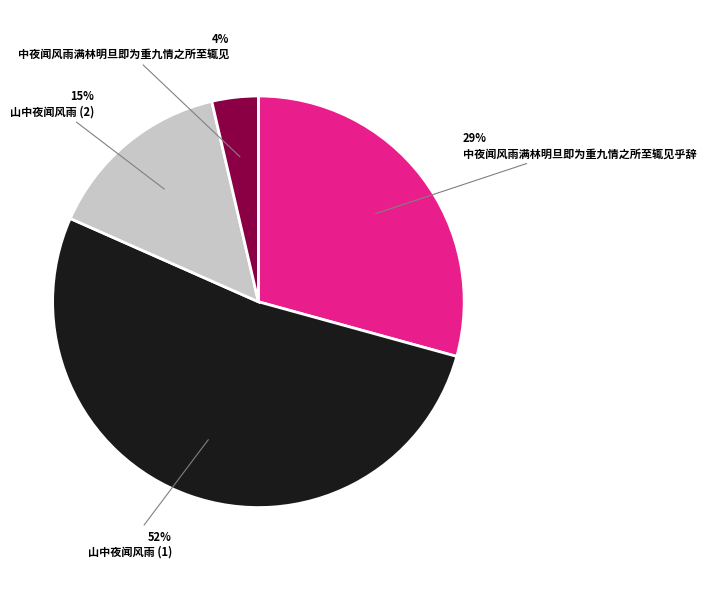

The 中夜闻风雨满林明旦即为重九情之所至辄见乎辞 slice represents 22% of the pie. True or false?

False